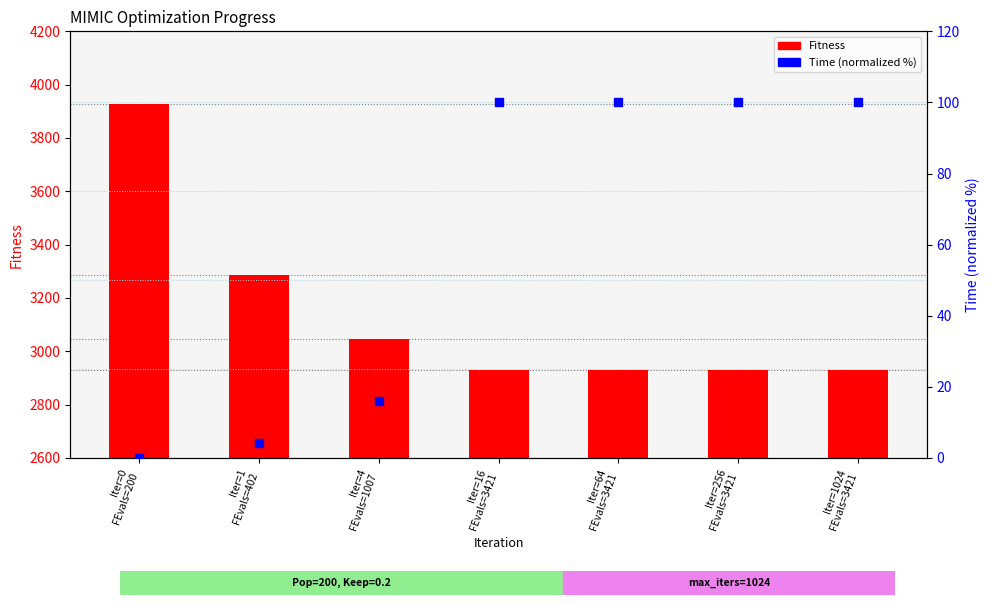

Is the value of Fitness at Iter=256
FEvals=3421 greater than the value of Time (normalized %) at Iter=0
FEvals=200?

Yes